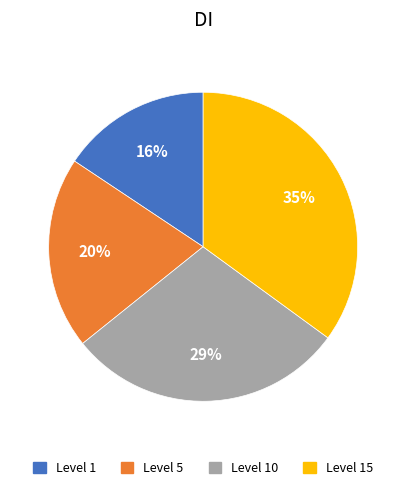

What is the ratio of the value at Level 1 to the value at Level 5?

0.8